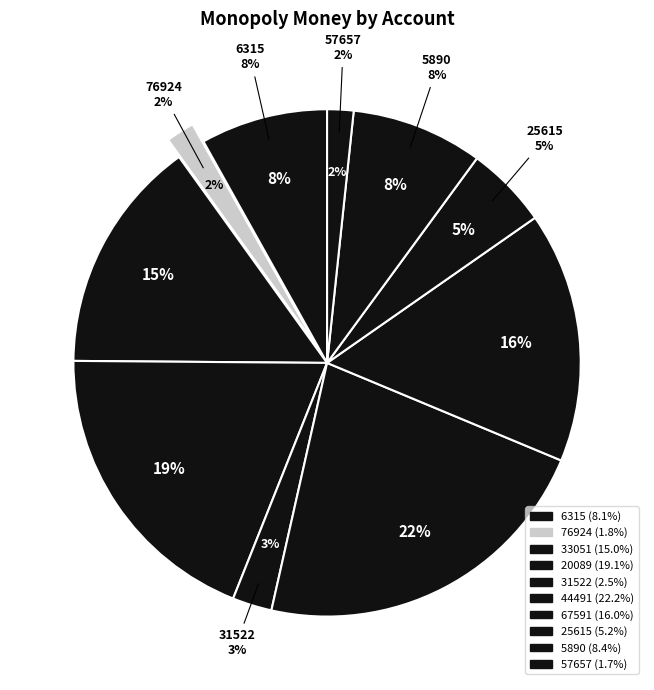

To the nearest percent, what portion does 67591 represent?

16%